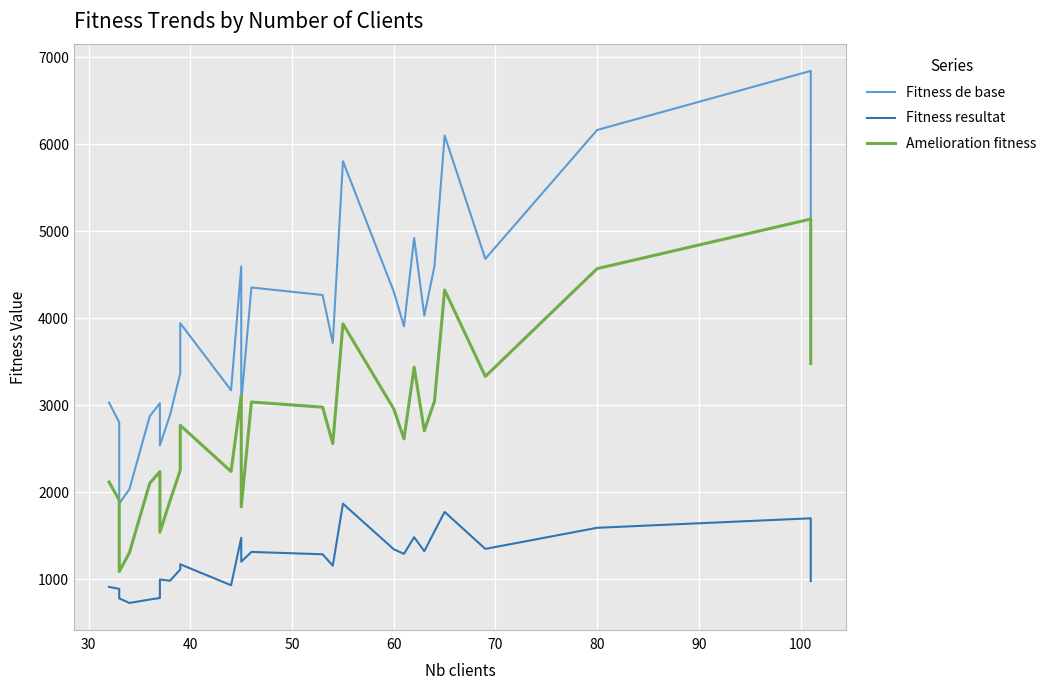

Is the value of Fitness resultat at 30 greater than the value of Fitness de base at 19?

No